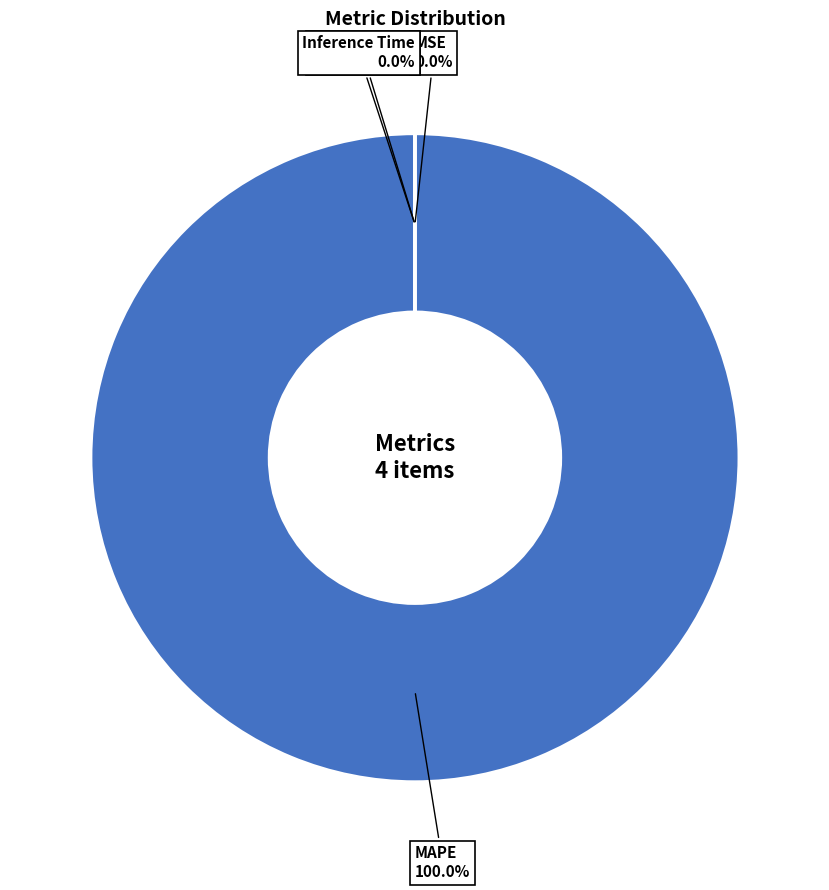

Which slice represents more than half of the pie?

MAPE